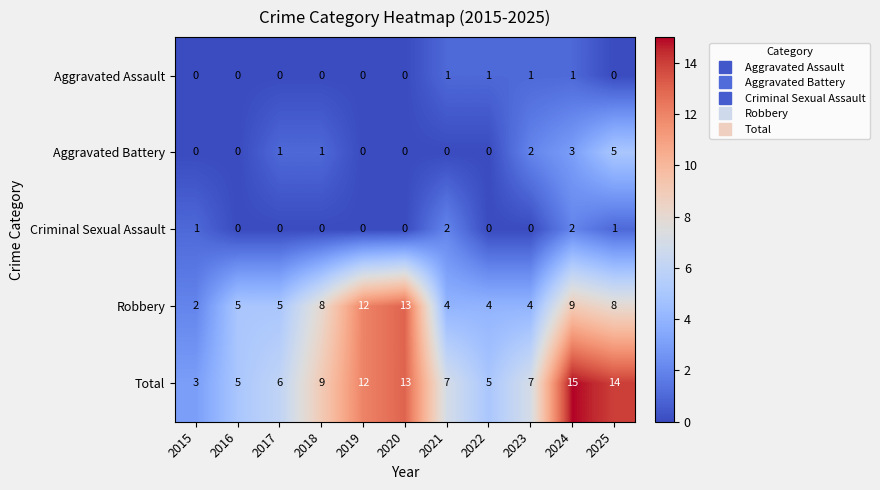

Rank the series at 2024 from highest to lowest value.

Total, Robbery, Aggravated Battery, Criminal Sexual Assault, Aggravated Assault